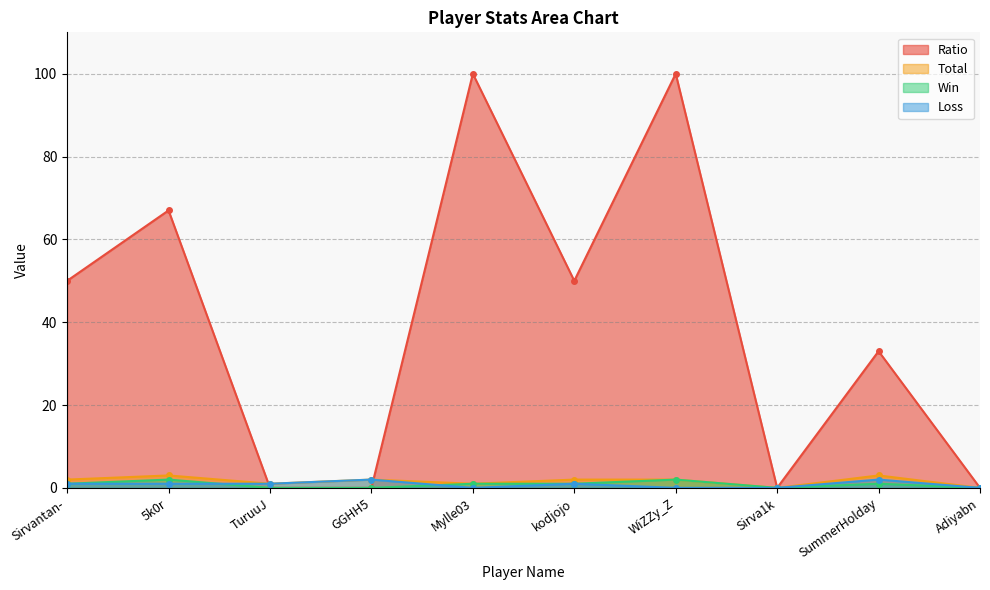

True or false: Win and Total cross at least once.

False